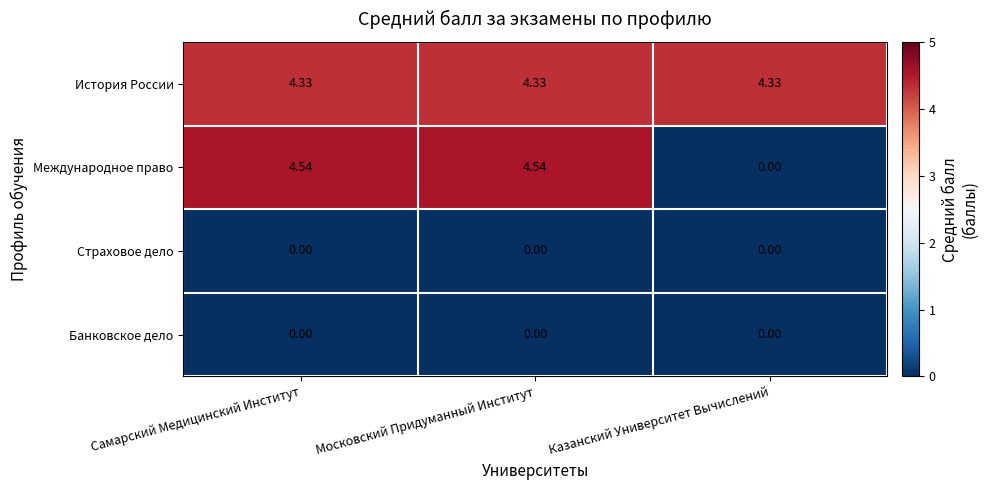

At which label does Международное право first exceed 4?

Самарский Медицинский Институт